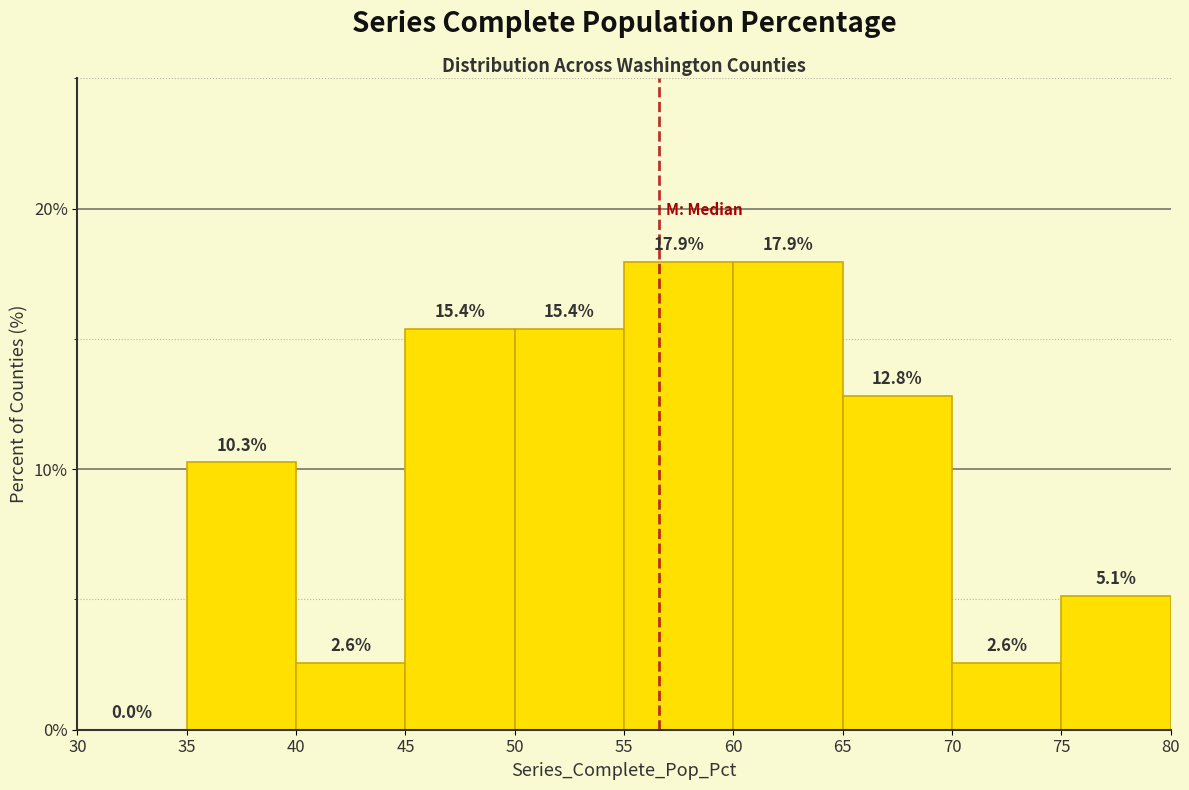

Reading left to right, transcribe this chart: for each bar, give the range it covers on the x-axis and its height.

30 to 35: 0.0
35 to 40: 10.3
40 to 45: 2.6
45 to 50: 15.4
50 to 55: 15.4
55 to 60: 17.9
60 to 65: 17.9
65 to 70: 12.8
70 to 75: 2.6
75 to 80: 5.1